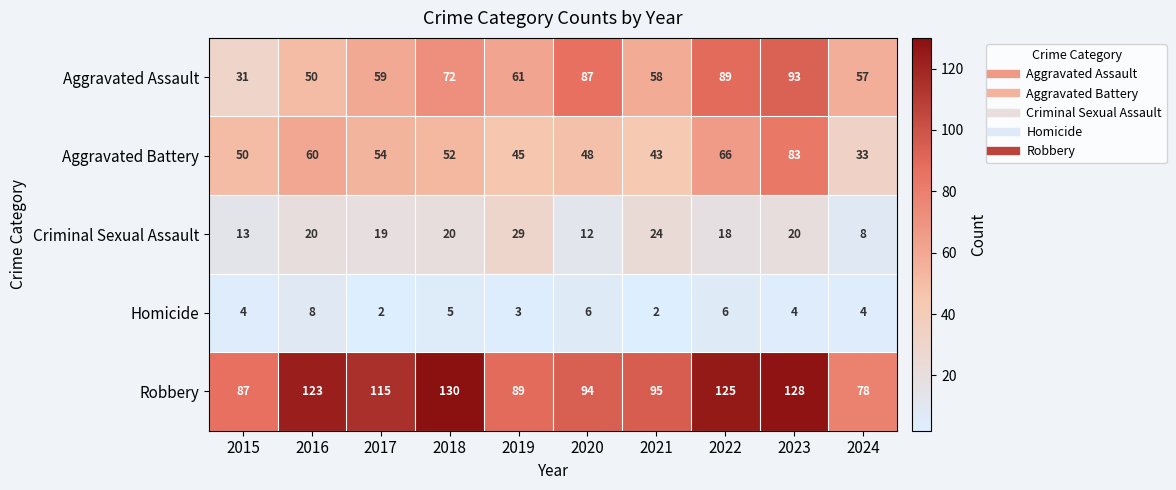

True or false: Criminal Sexual Assault has a value of 8 at 2024.

True